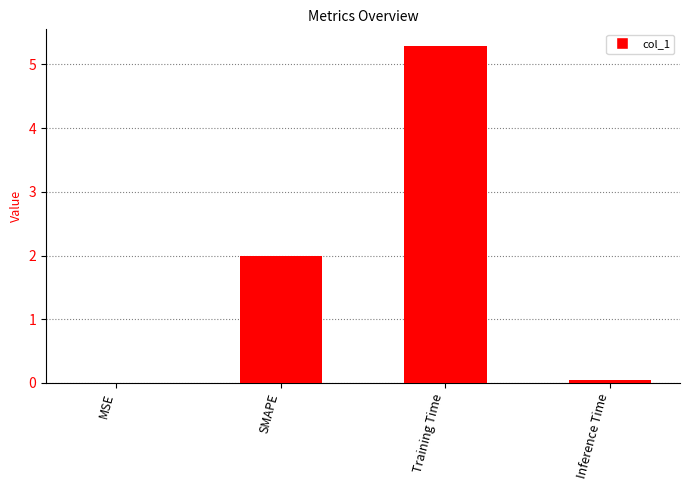

At which category does the chart reach its peak across all series?

Training Time